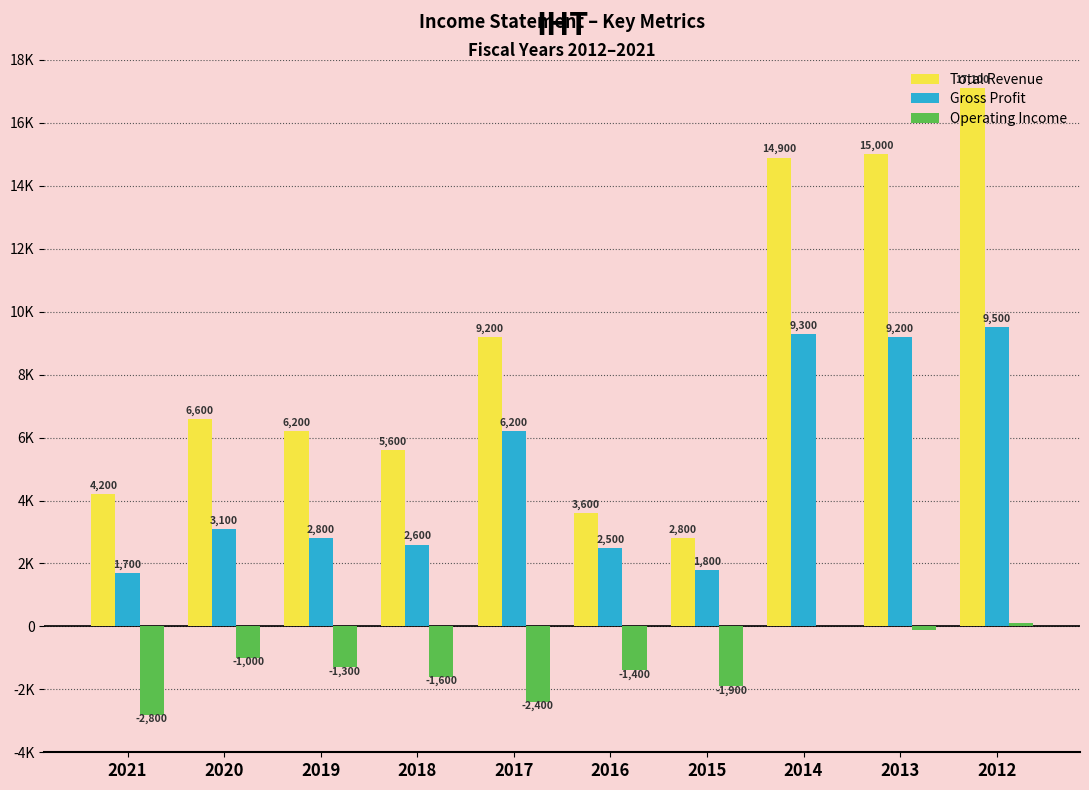

Are the bars grouped side by side (vs. stacked)?

Yes